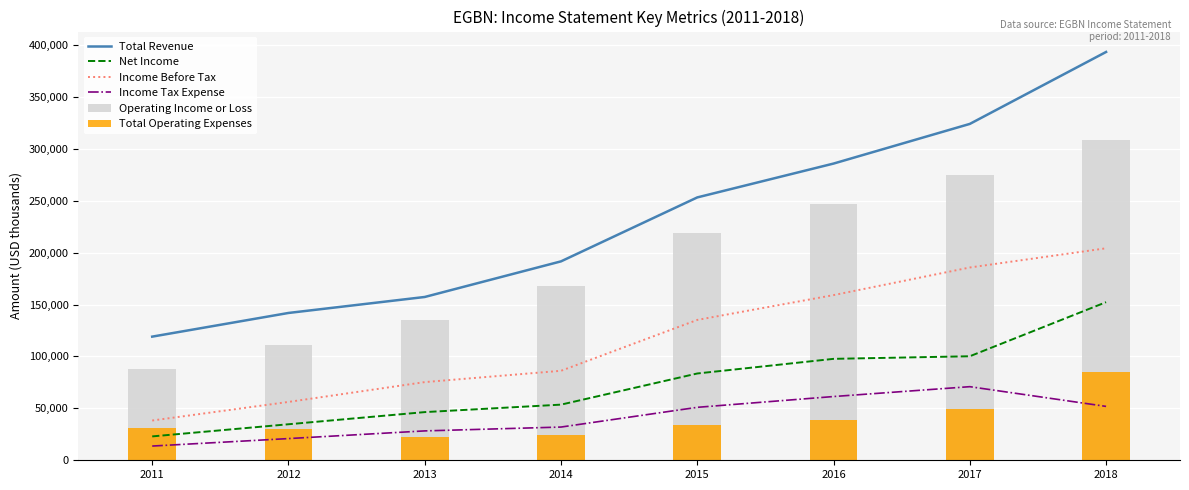

Where is Income Before Tax nearest to the value 121250?

2015